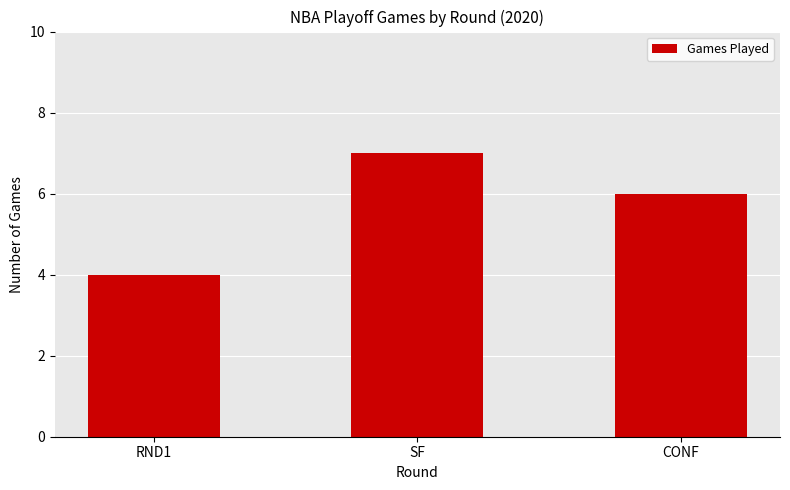

Read the value at SF.

7